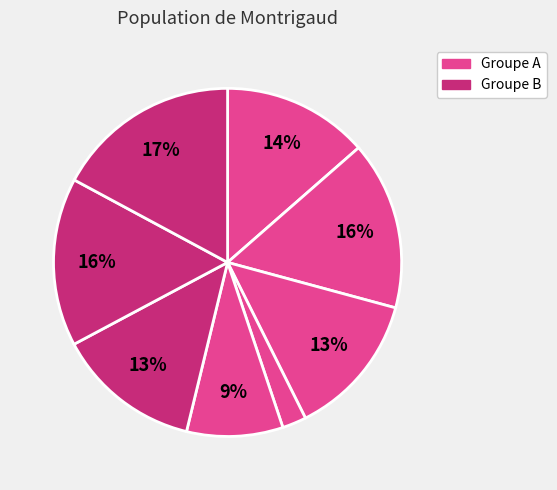

How many slices are in this pie chart?

8